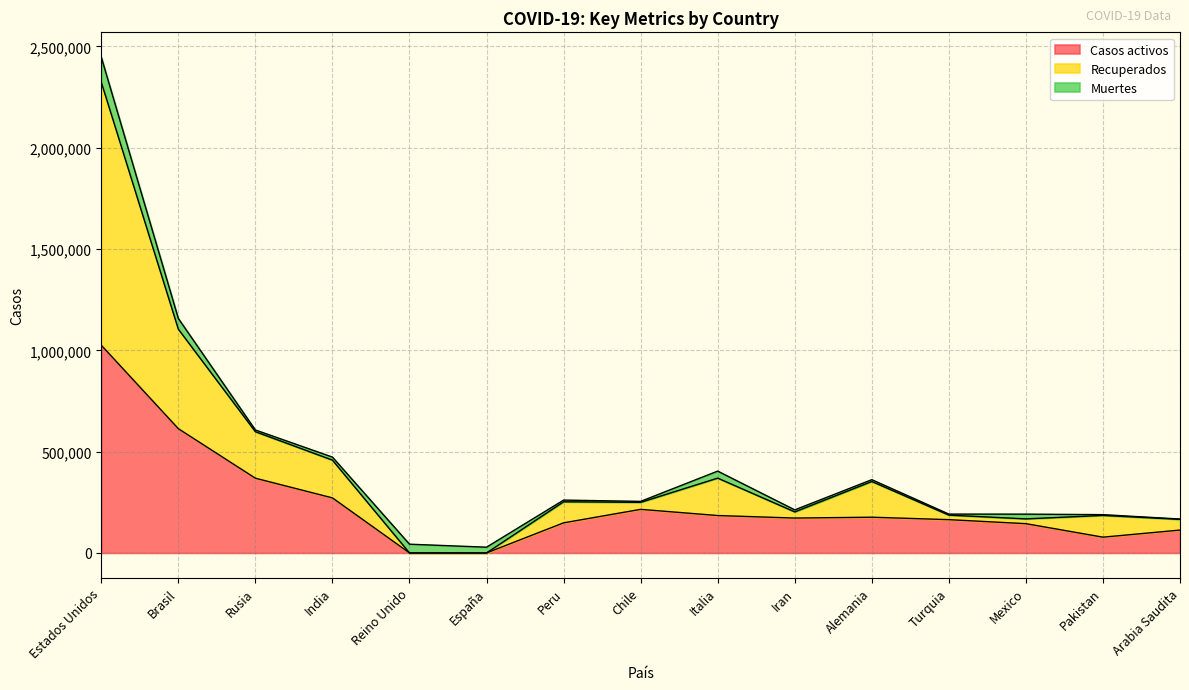

What is the label of the 5th point from the right?

Alemania